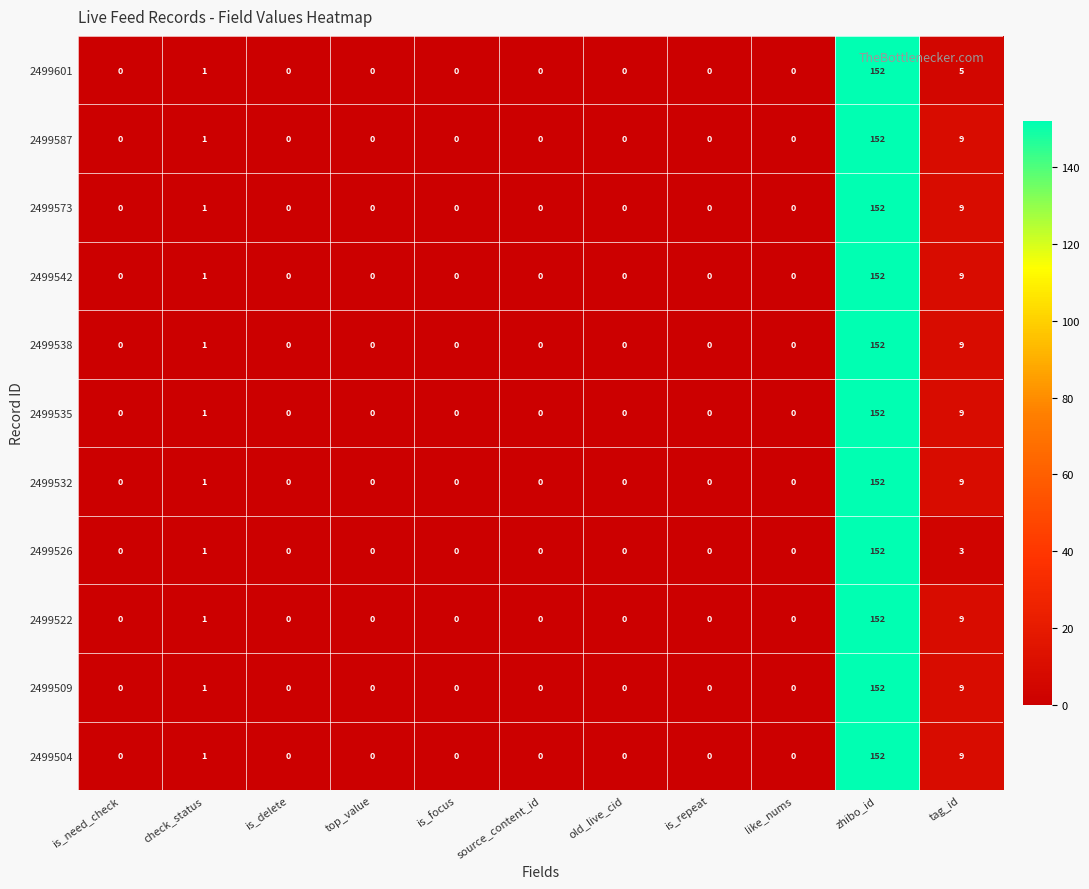

The 2499509 series shows -101 at is_delete. True or false?

False